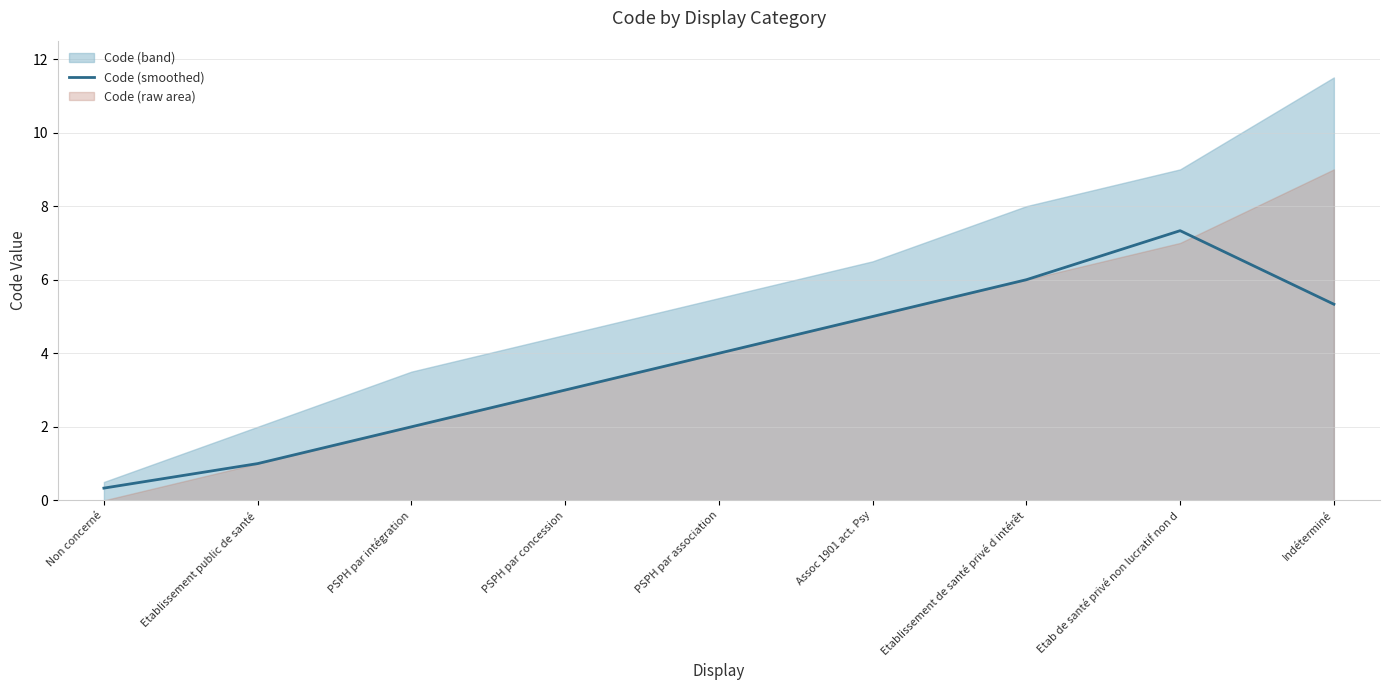

True or false: the data shows 1.0 at Etablissement public de santé.

True